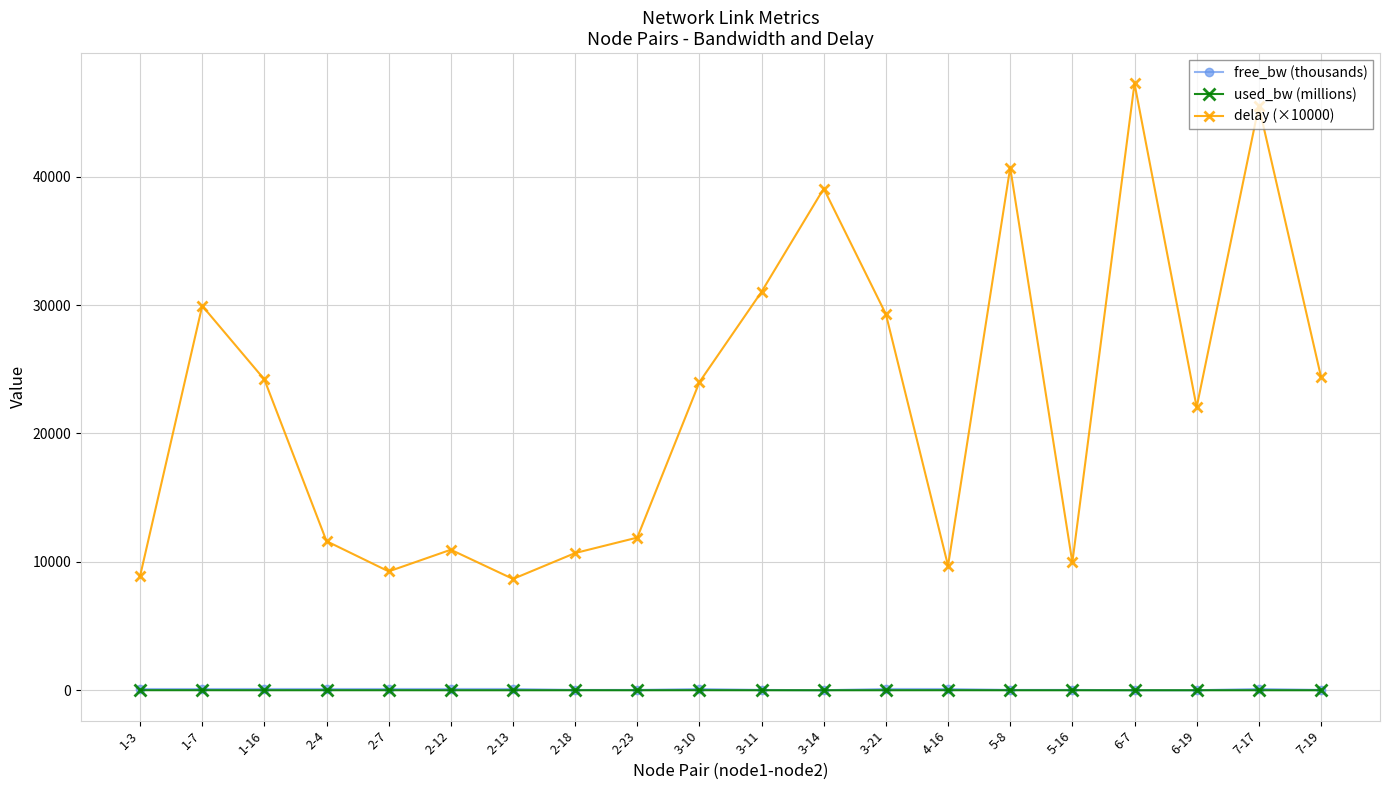

What is the greatest value displayed?

47265.3